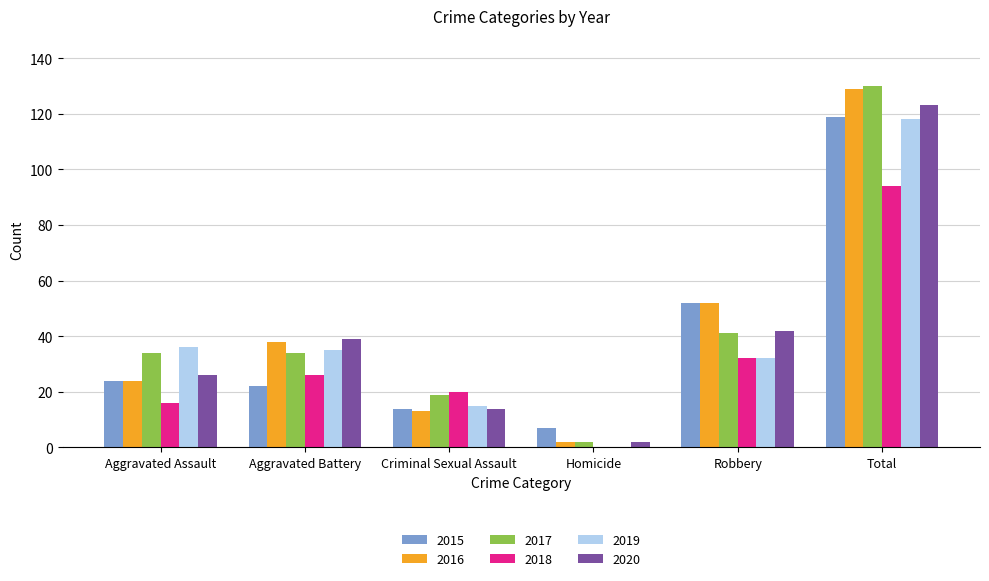

What is the difference between the 2015 values at Total and Aggravated Battery?

97